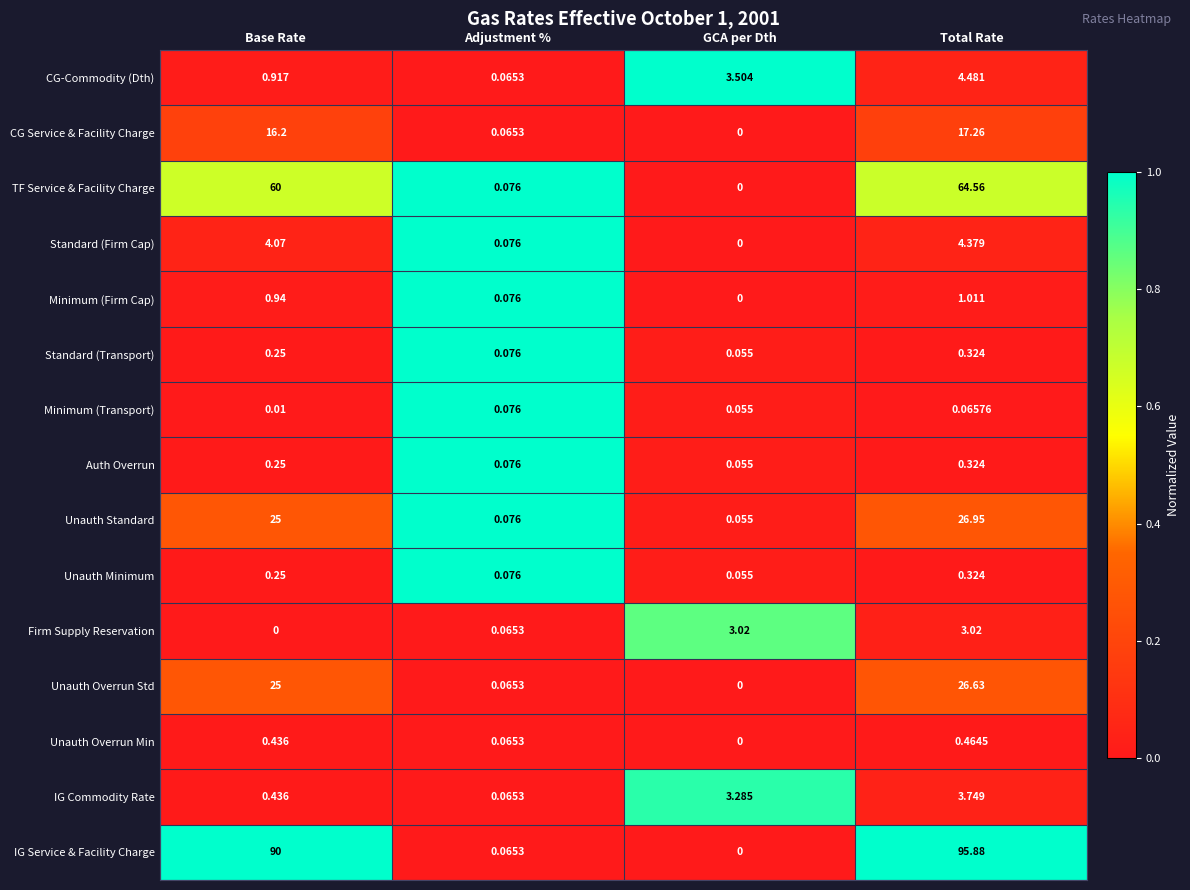

At which label does IG Service & Facility Charge reach its peak?

Total Rate